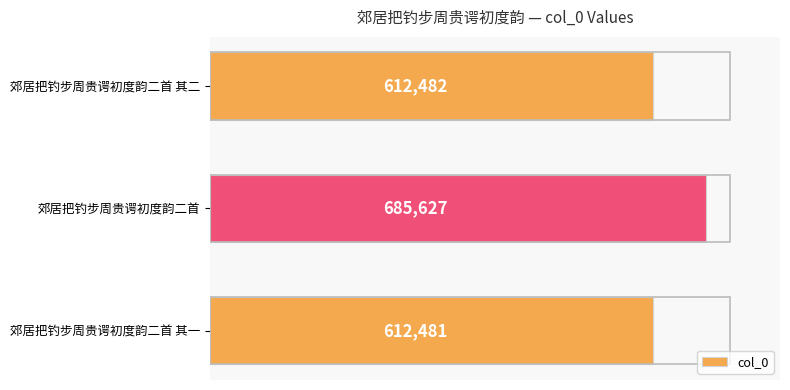

What is the minimum value shown in the chart?

612481